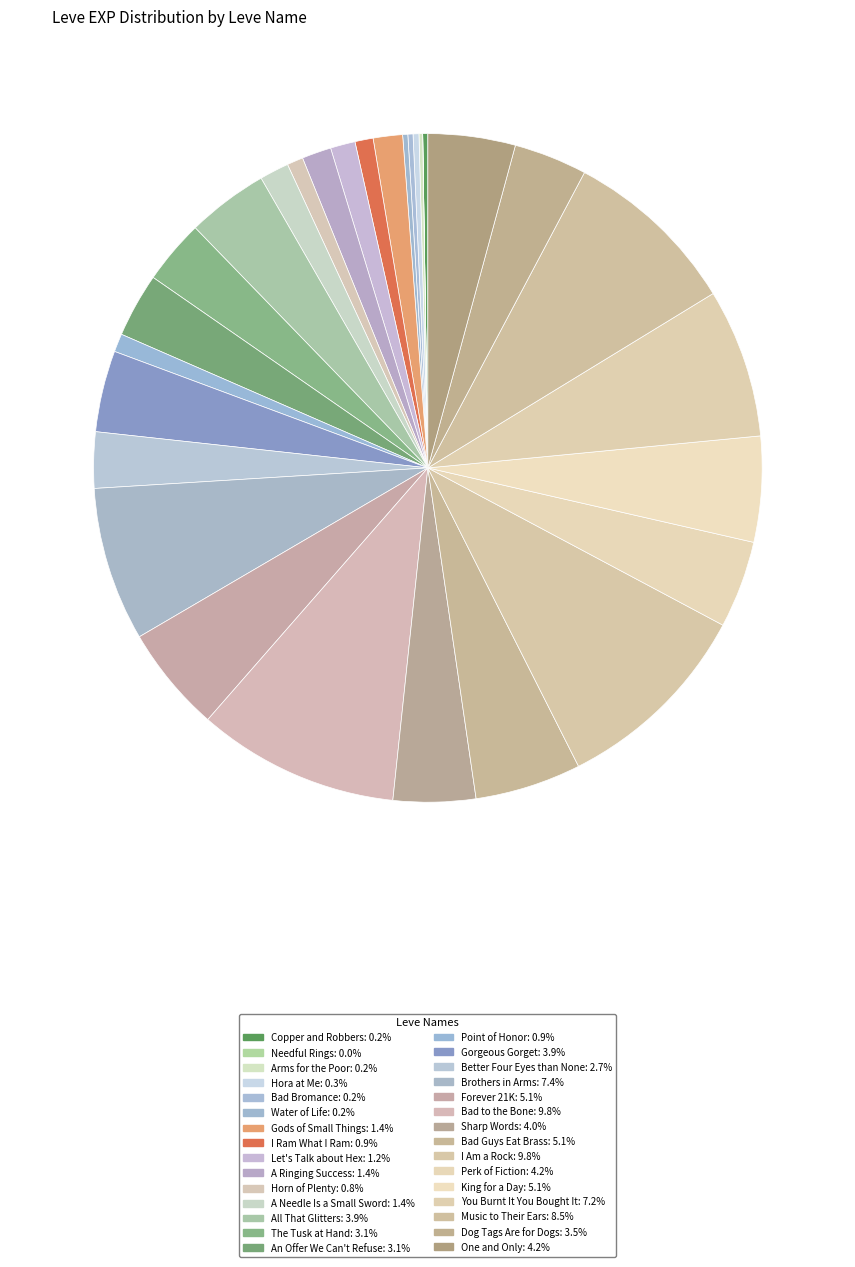

True or false: King for a Day accounts for 13% of the total.

False